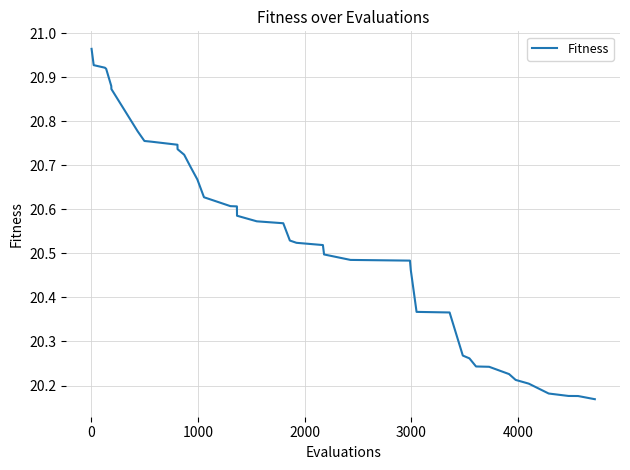

What is the difference between the maximum and minimum values?

0.8